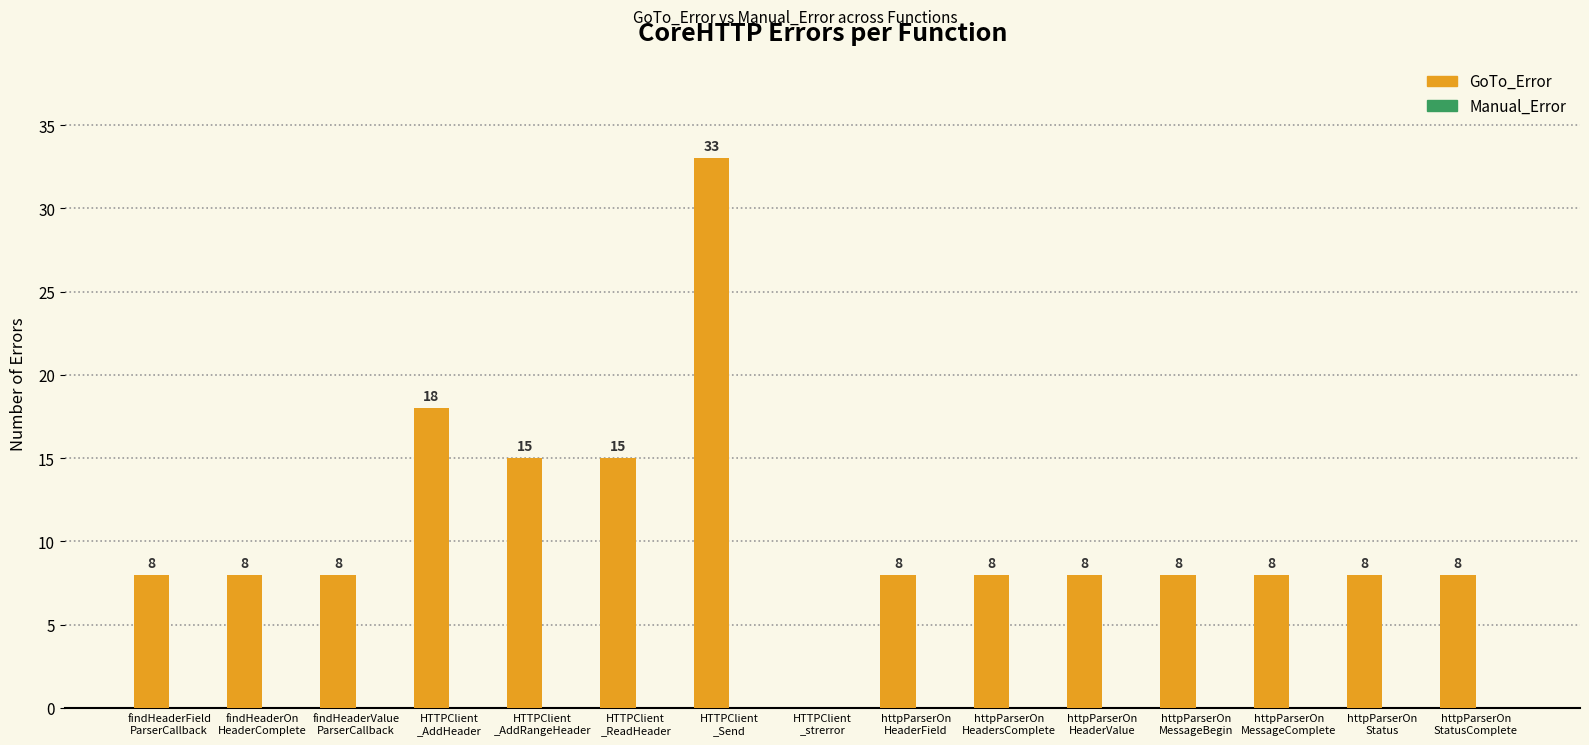

What is the maximum value shown in the chart?

33